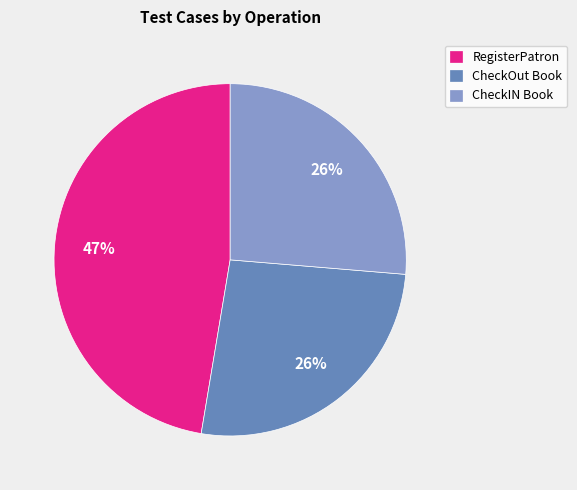

Combined, do CheckOut Book and CheckIN Book account for over 50%?

Yes